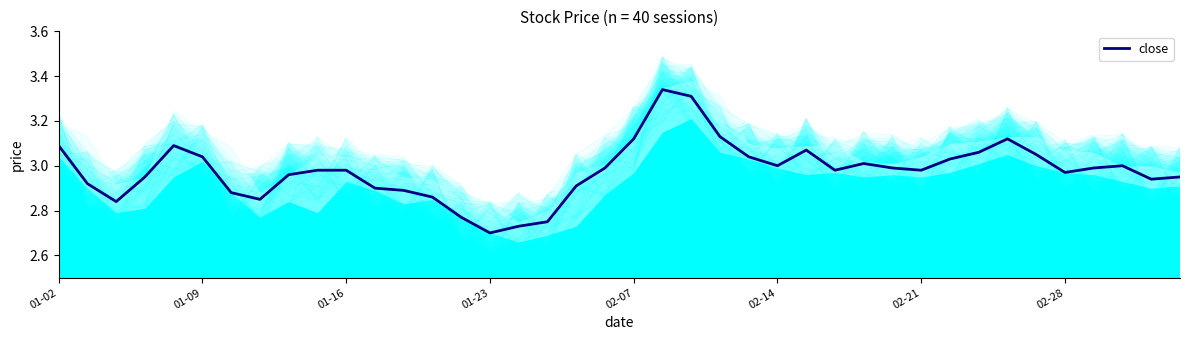

At which label does close reach its minimum?

01-23